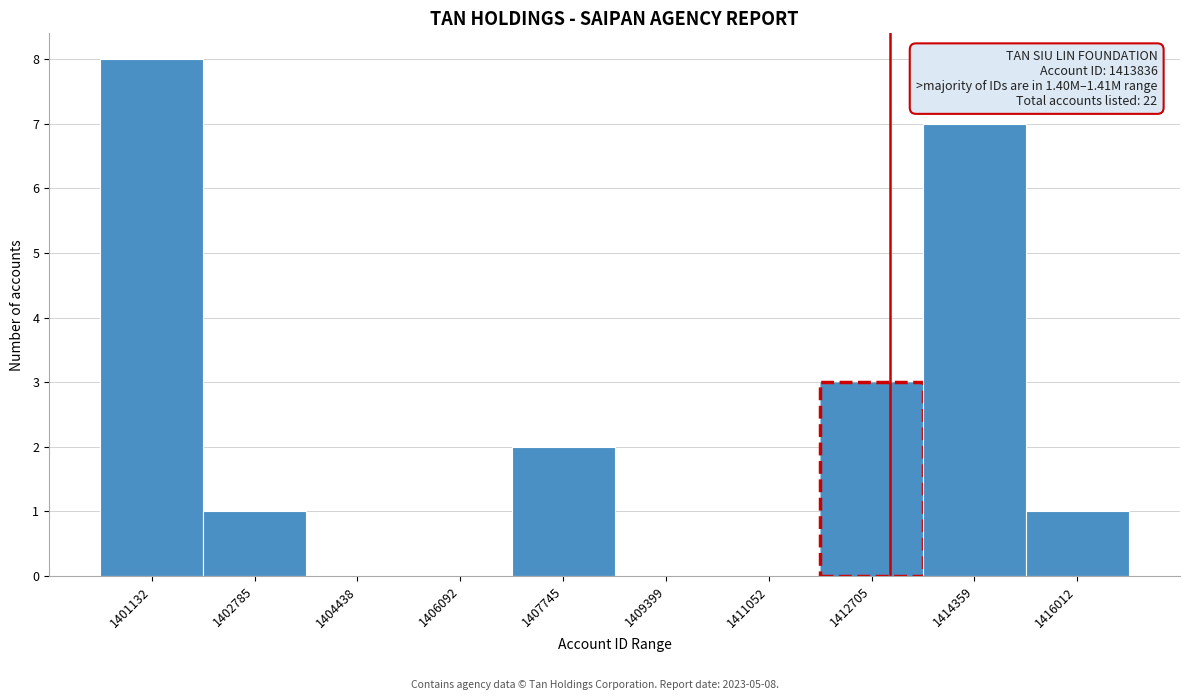

Reading left to right, transcribe all the data shown in this chart.

1401132=8	1402785=1	1404438=0	1406092=0	1407745=2	1409399=0	1411052=0	1412705=3	1414359=7	1416012=1